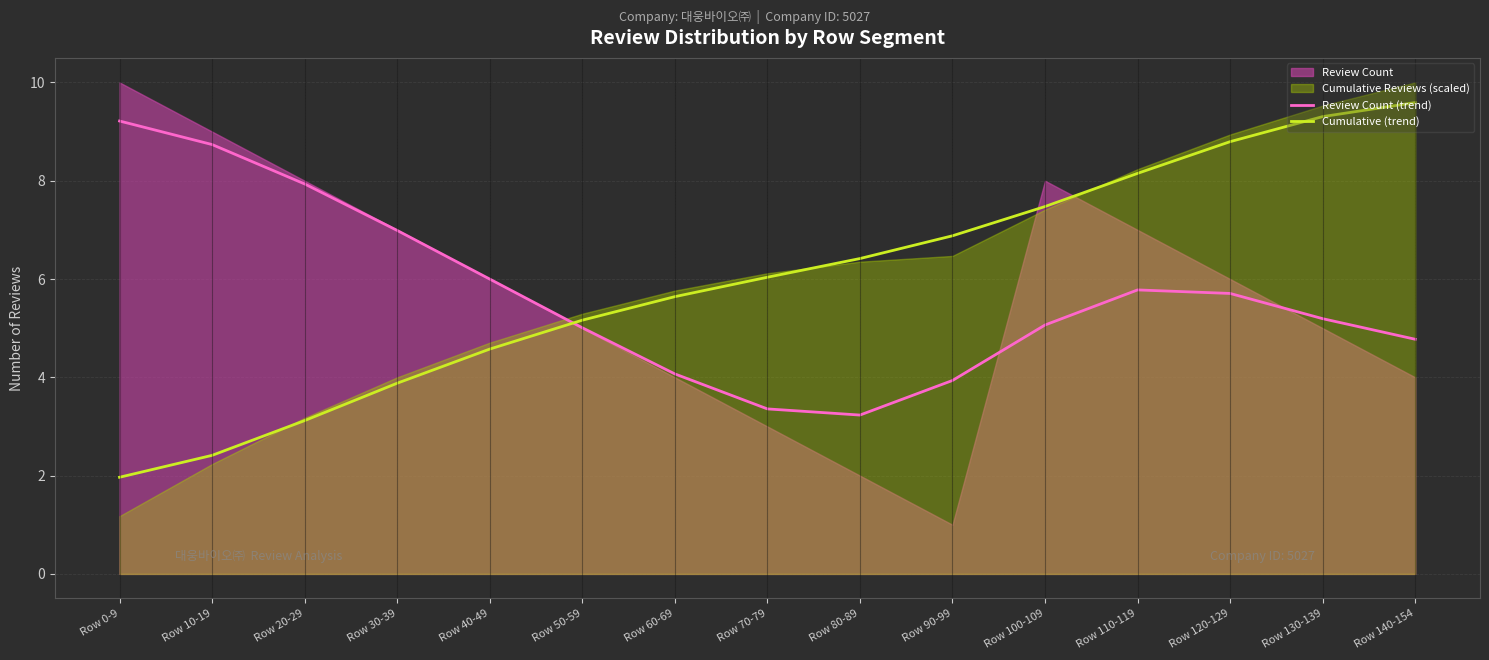

What is the value of the Cumulative (trend) point at the 12th from the left?

8.2